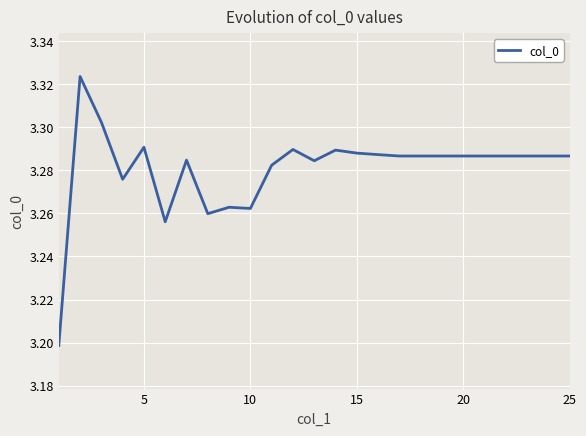

What is the smallest value displayed?

3.2